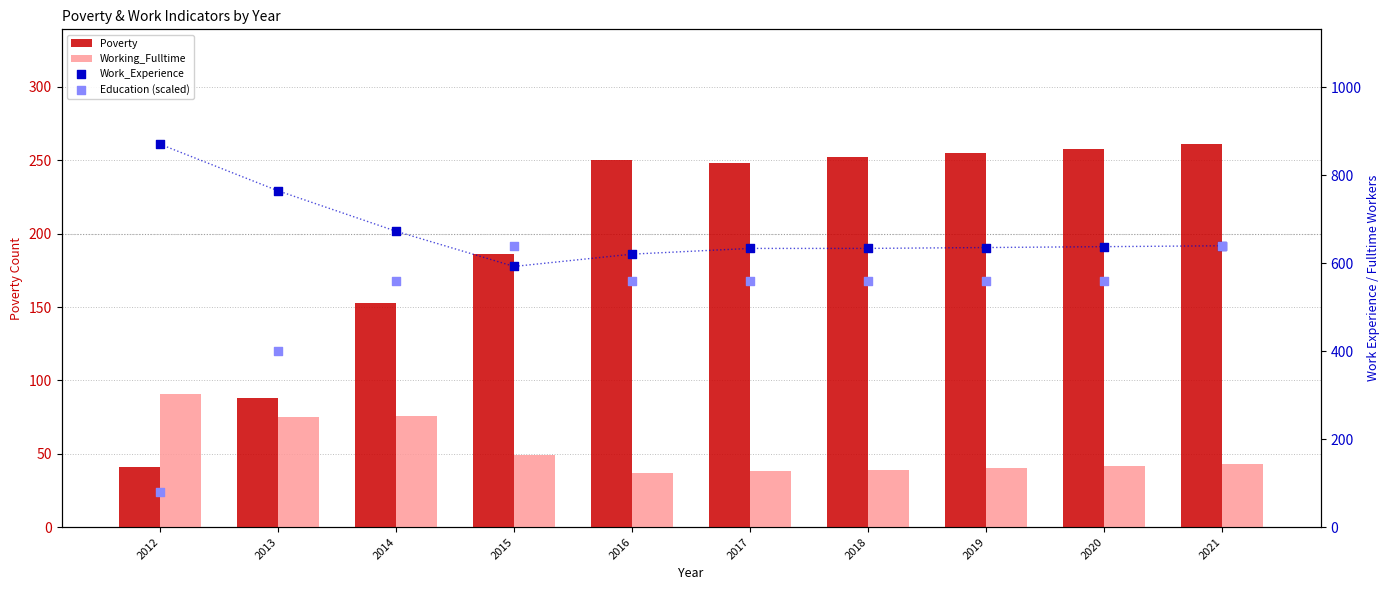

Which series has the largest total across all categories?

Work_Experience